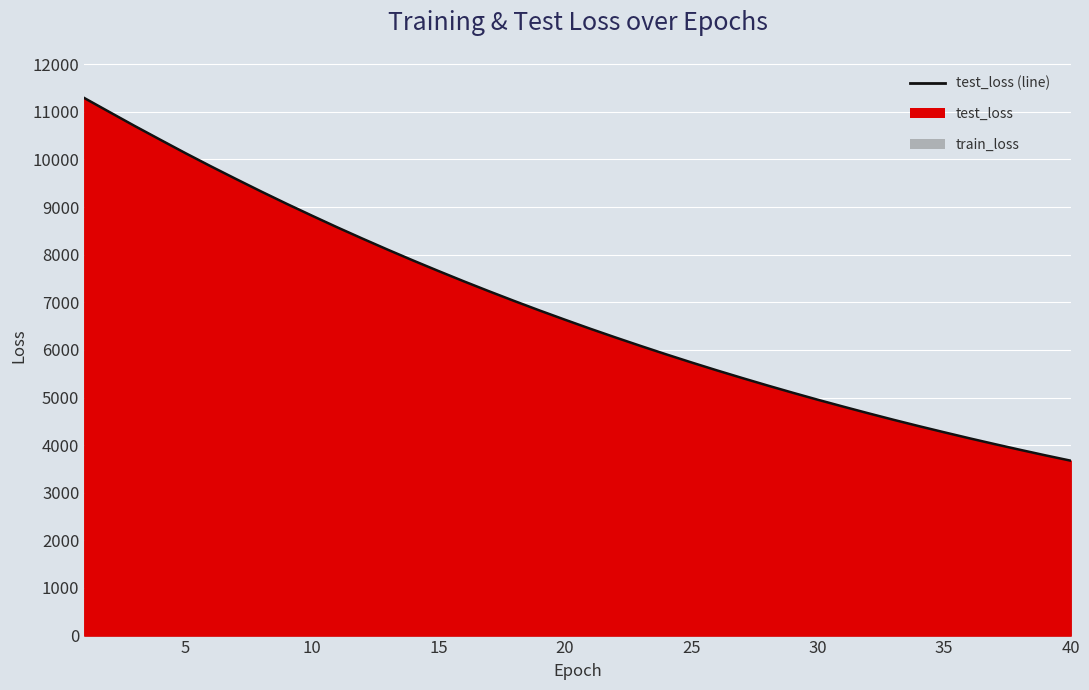

Between 5 and 35, which is larger?

5